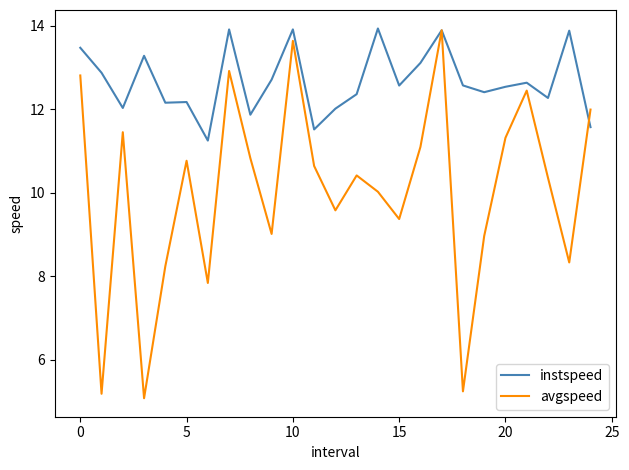

List the series in order of their overall mean, highest first.

instspeed, avgspeed